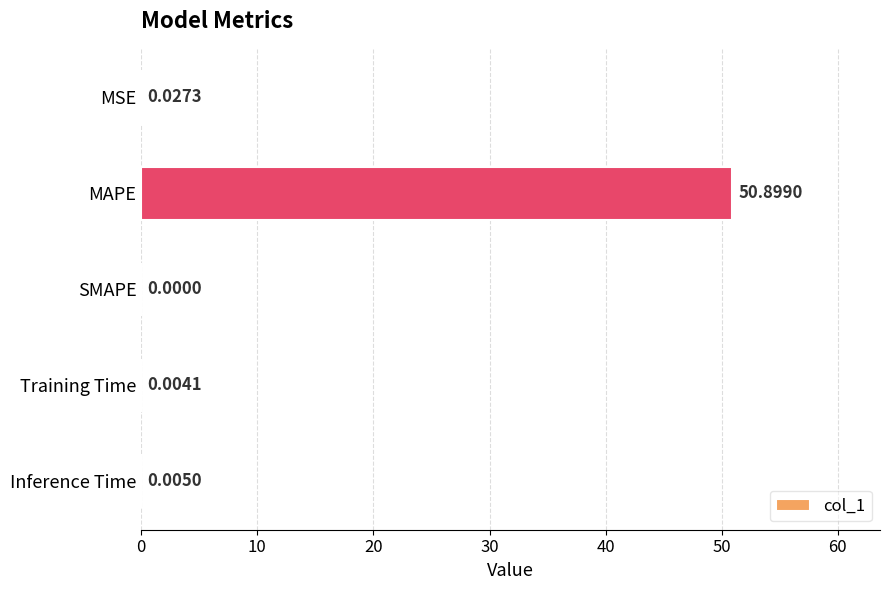

At which label is the value closest to 25?

MSE